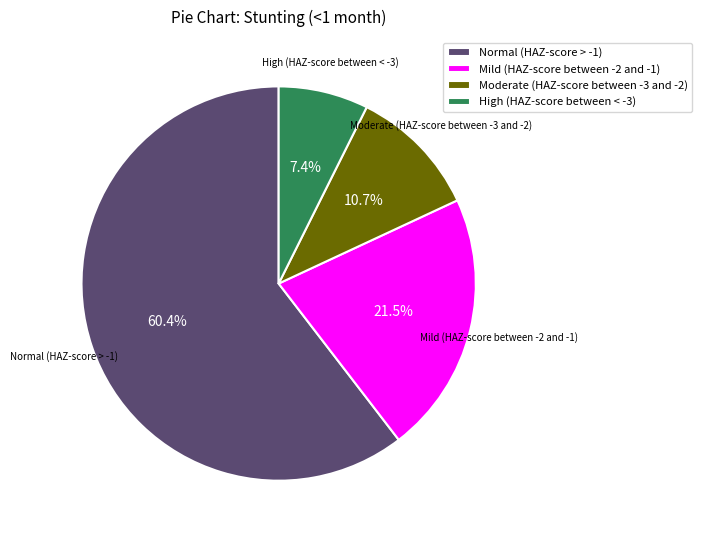

Which slice is the smallest?

High (HAZ-score between < -3)